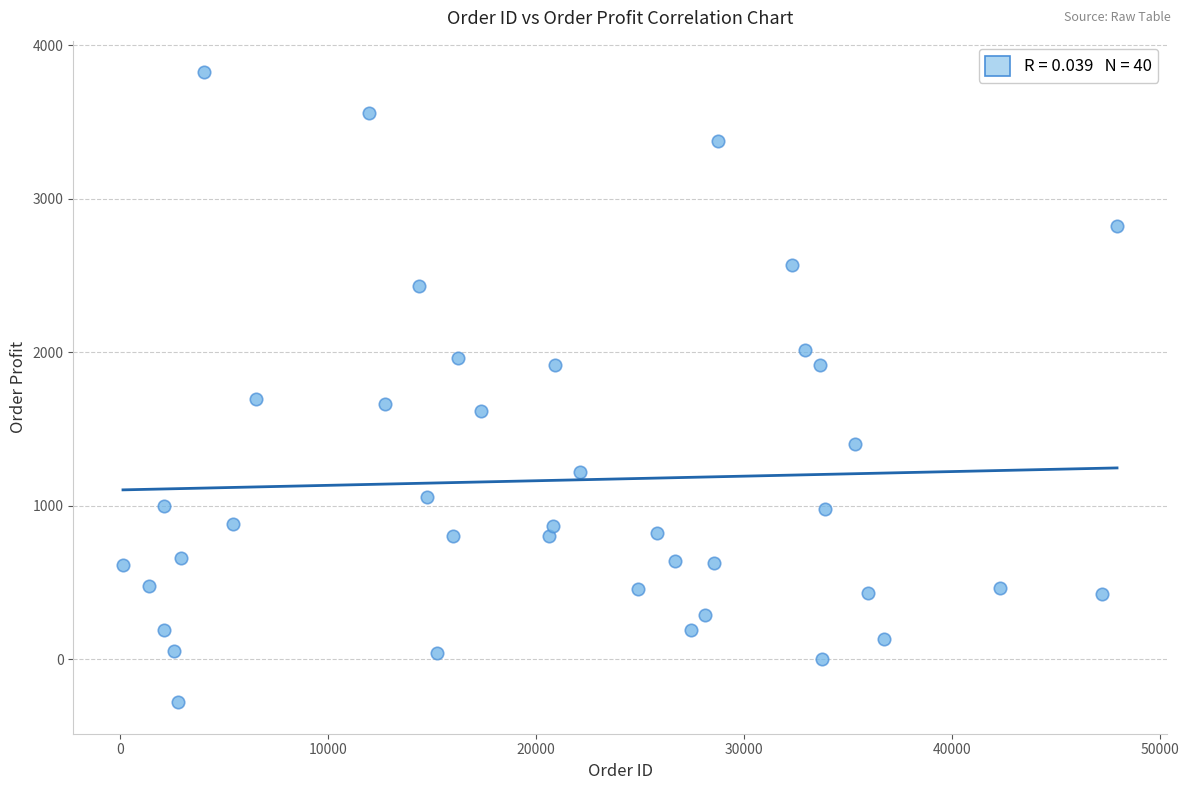

What is the range of X values (max minus min)?

47830